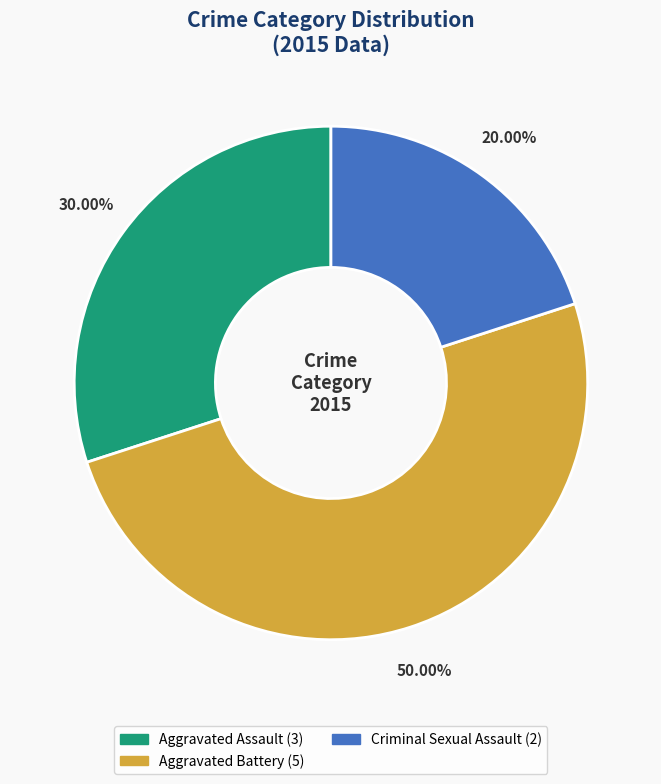

How many segments does this pie chart have?

3